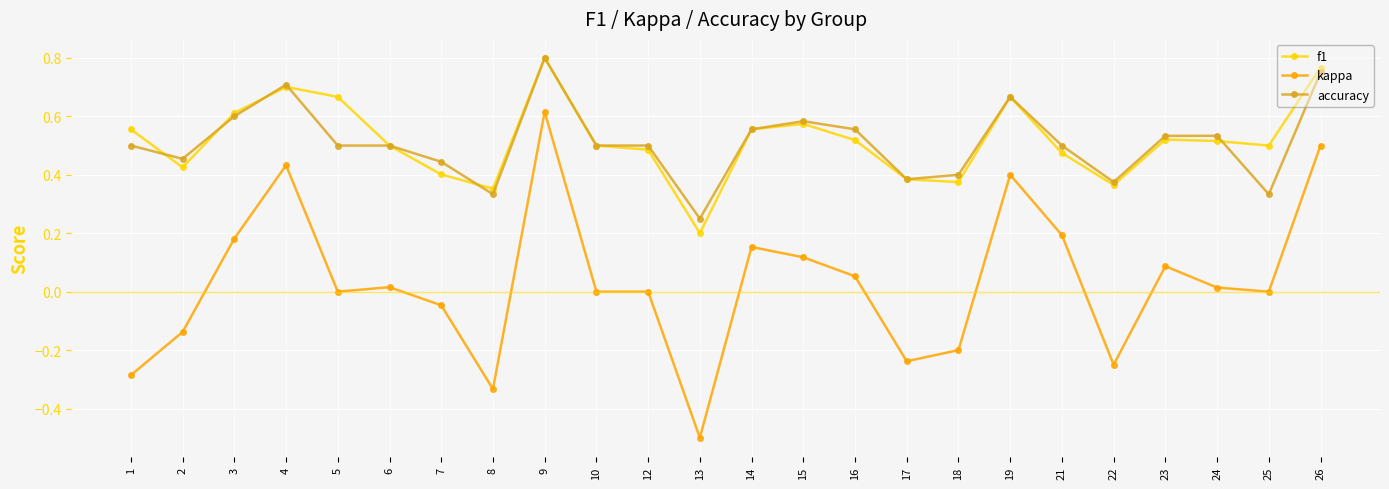

What is the total value across all series at 12?

1.0